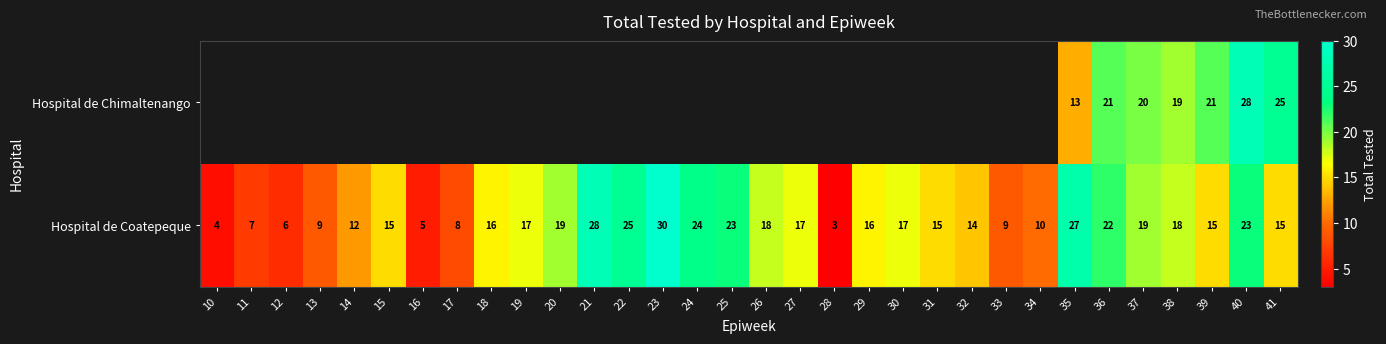

What is the sum of the Hospital de Coatepeque values at 10 and 30?

21